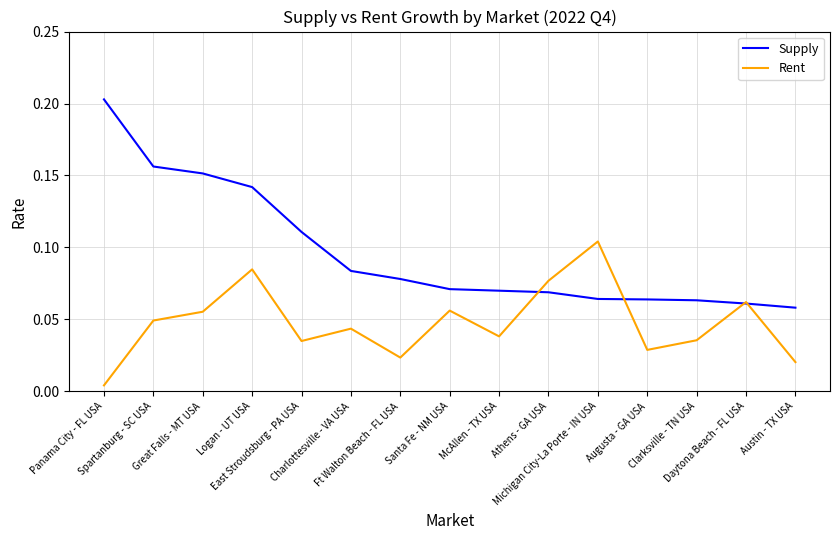

Which series has the widest spread of values?

Supply